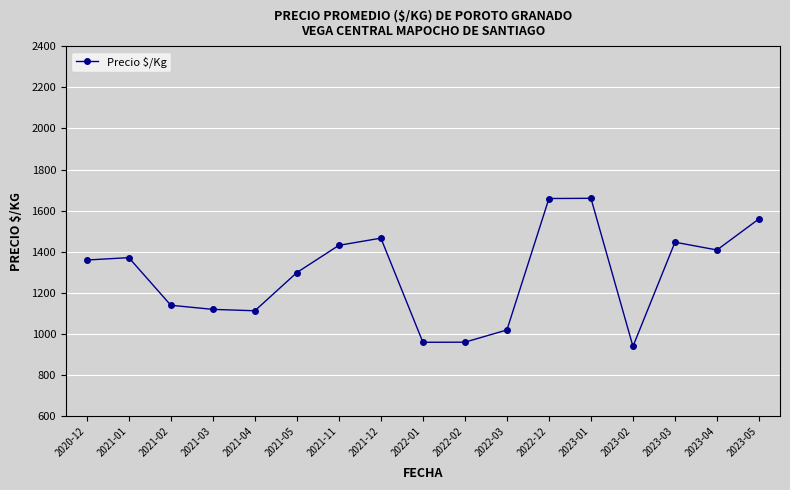

What is the label of the 5th point from the right?

2023-01